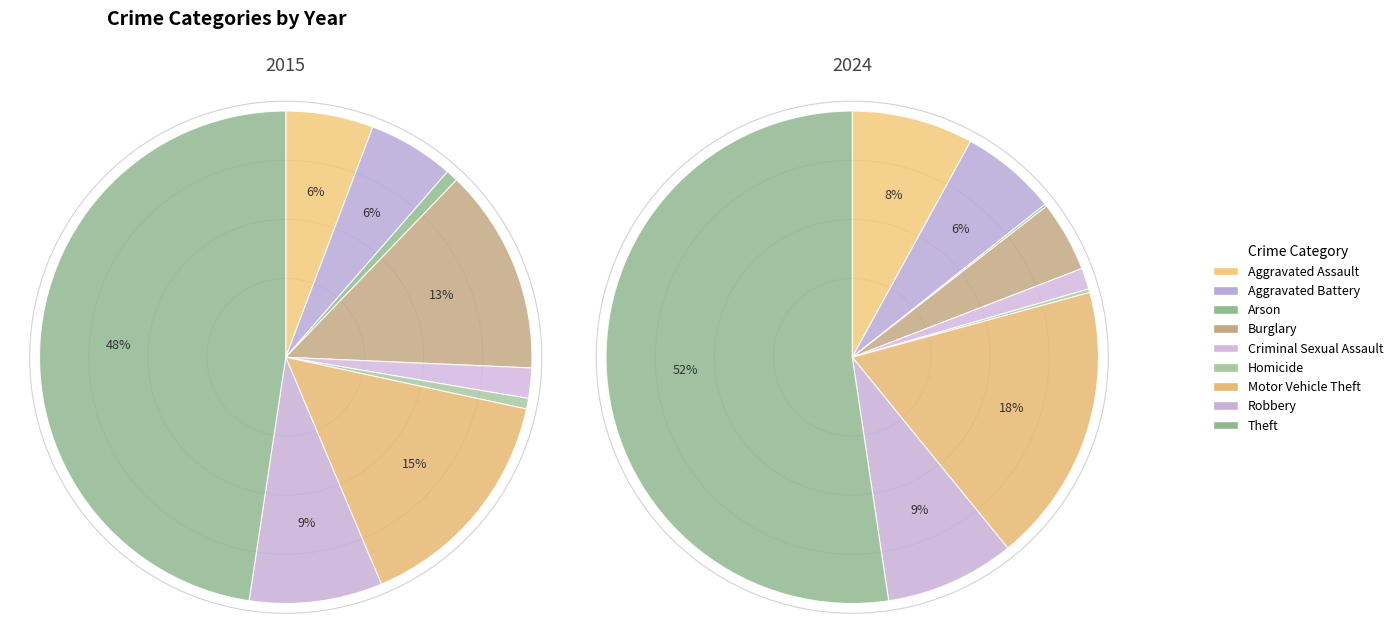

What percentage is the Robbery slice, to the nearest percent?

9%